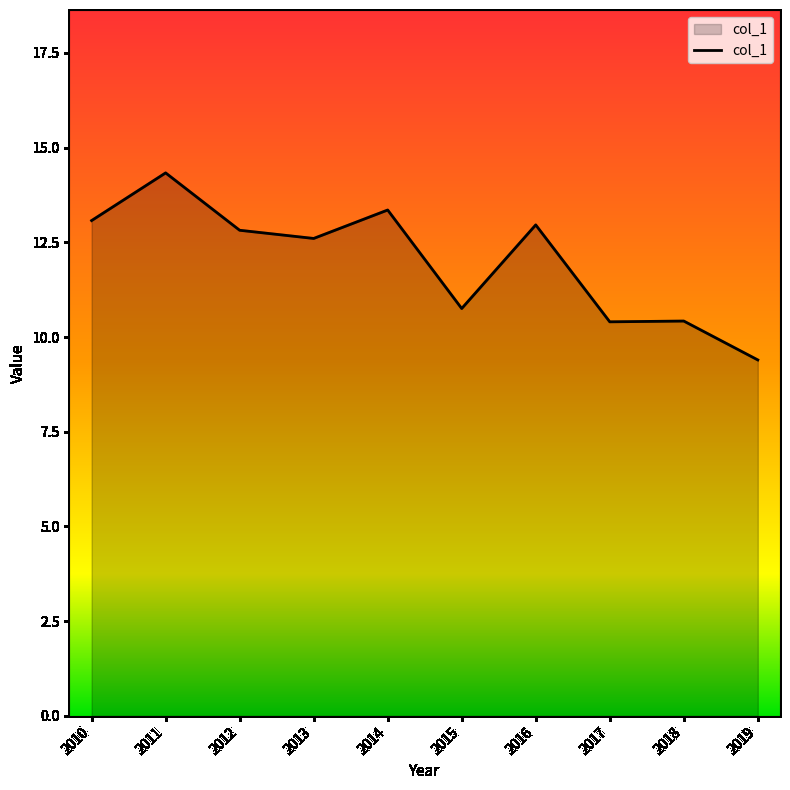

Is it true that the value at 2013 is 12.6?

True